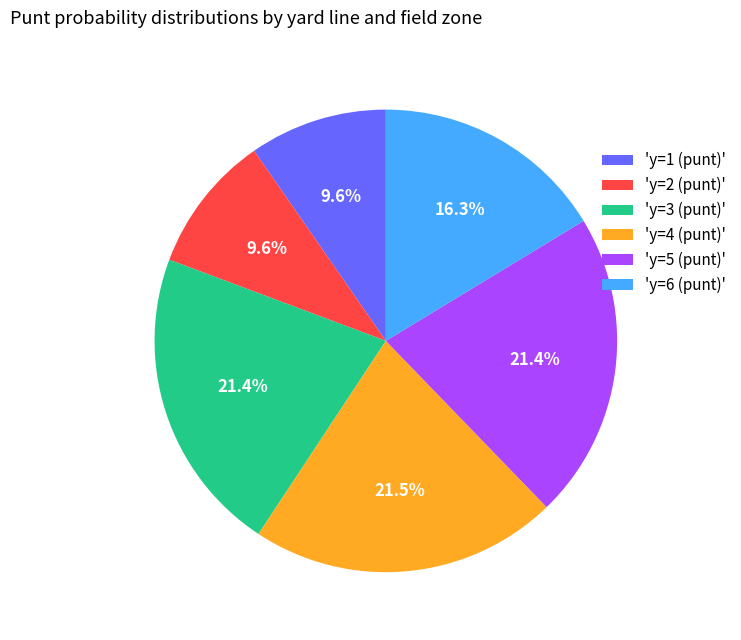

Between 'y=6 (punt)' and 'y=3 (punt)', which is larger?

'y=3 (punt)'